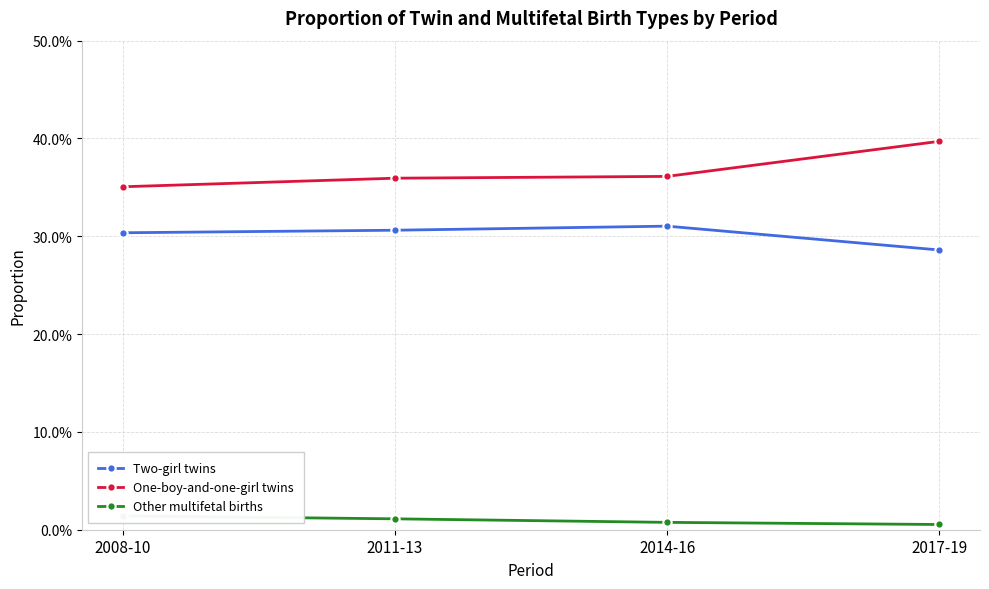

List the series in order of their peak value, lowest first.

Other multifetal births, Two-girl twins, One-boy-and-one-girl twins